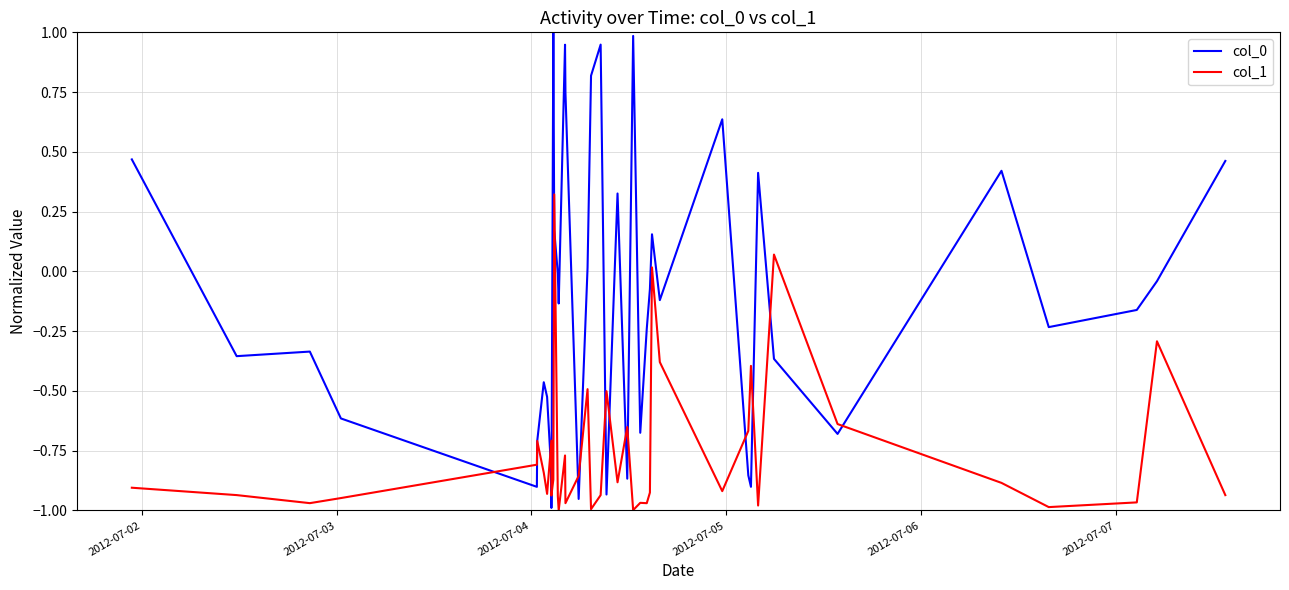

What is the maximum value shown in the chart?

1.0